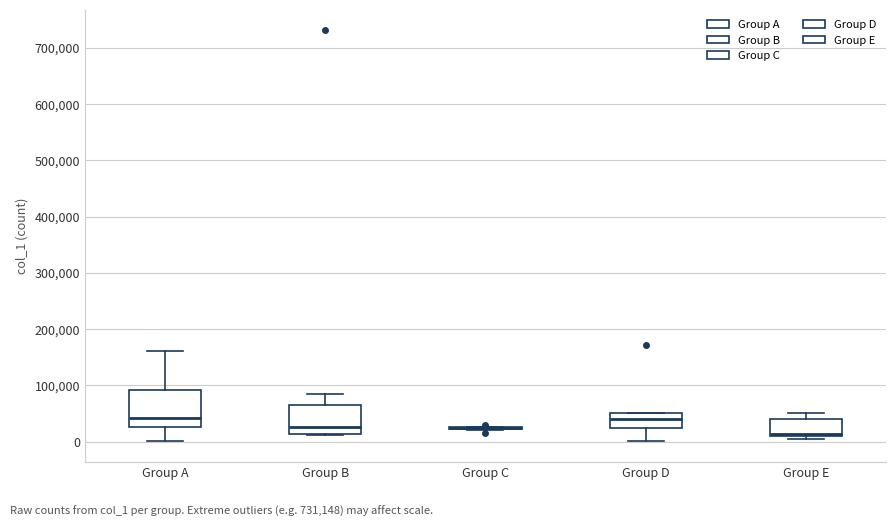

Reading left to right, transcribe this box plot: for each box, give where its median line is, the range the box spans, and where its two whiskers end, as read against the y-axis. The values are not printed on the chart, so give them approximately, as read against the axis.

Group A: median 40000, box 30000 to 90000, whiskers 0 to 160000
Group B: median 30000, box 10000 to 70000, whiskers 10000 to 80000
Group C: box collapsed to a line at 20000, whiskers 20000 to 30000
Group D: median 40000, box 20000 to 50000, whiskers 0 to 50000
Group E: median 10000 (just above the box's lower edge), box 10000 to 40000, whiskers 0 to 50000